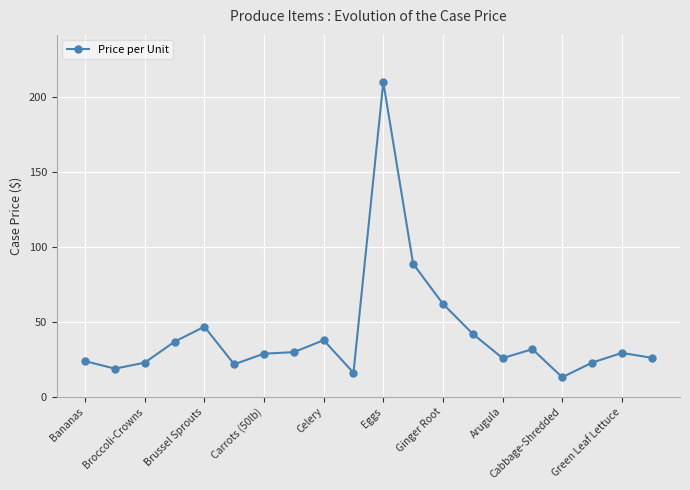

How many lines are shown in the chart?

1